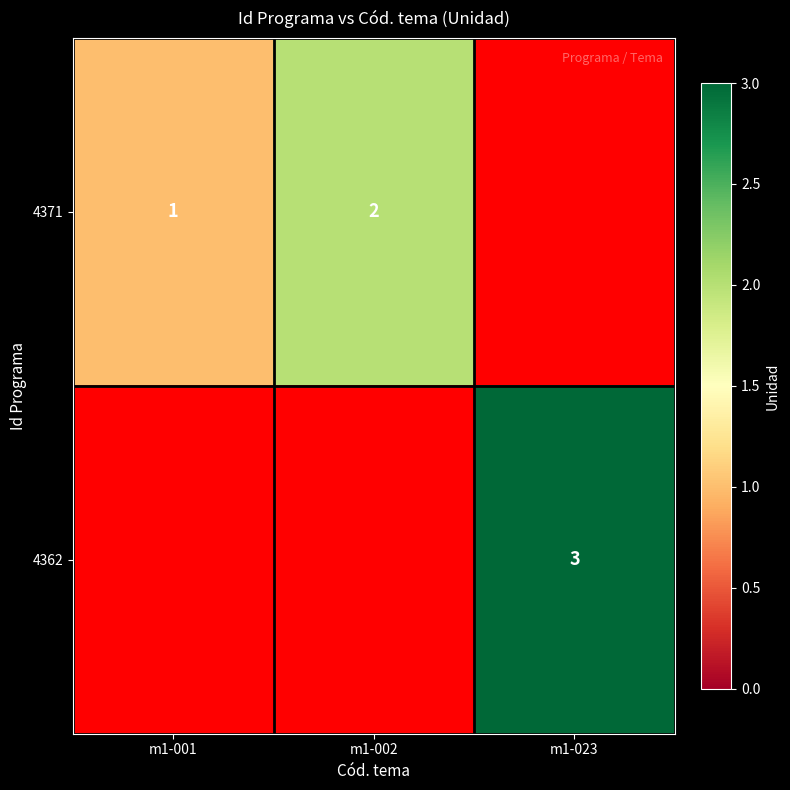

Is it true that 4371 equals 1 at m1-001?

True